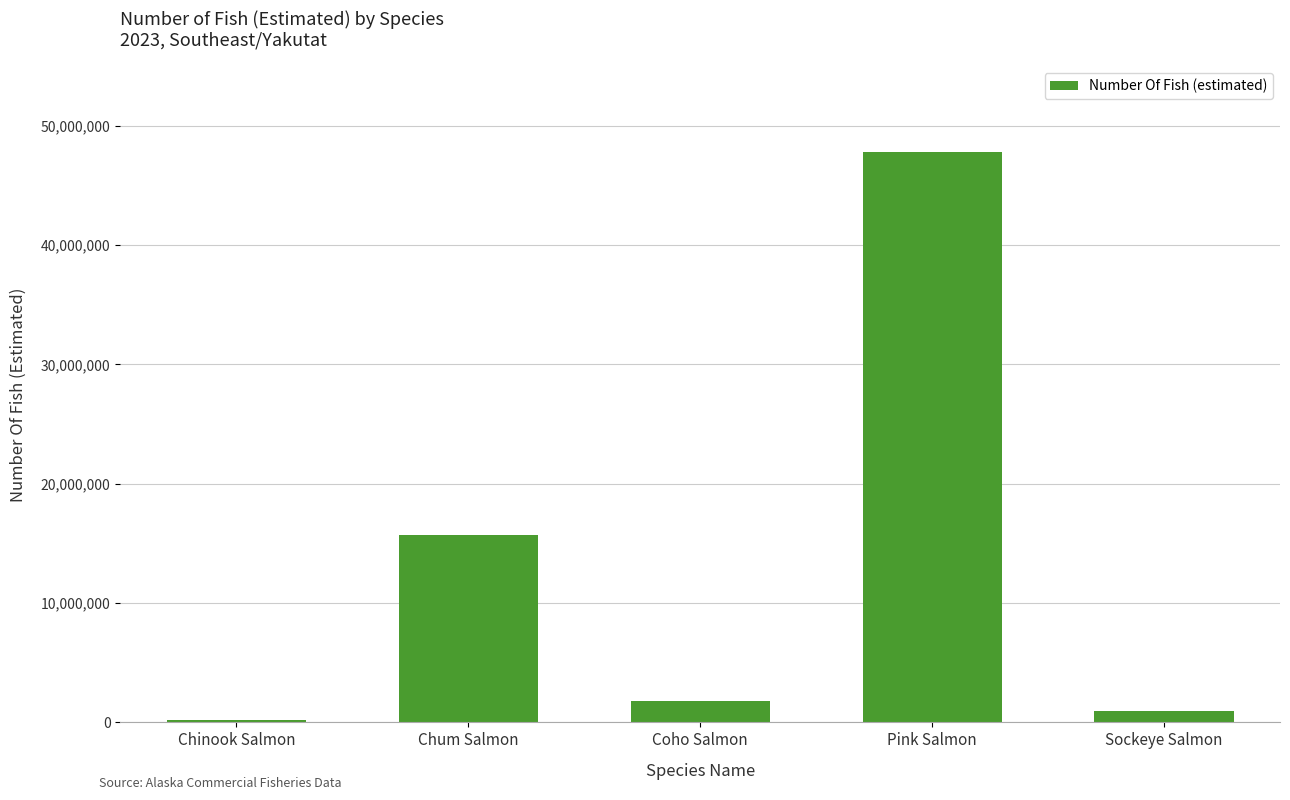

Reading left to right, list all the values displayed in this chart.

200646	15721448	1794355	47817278	927539